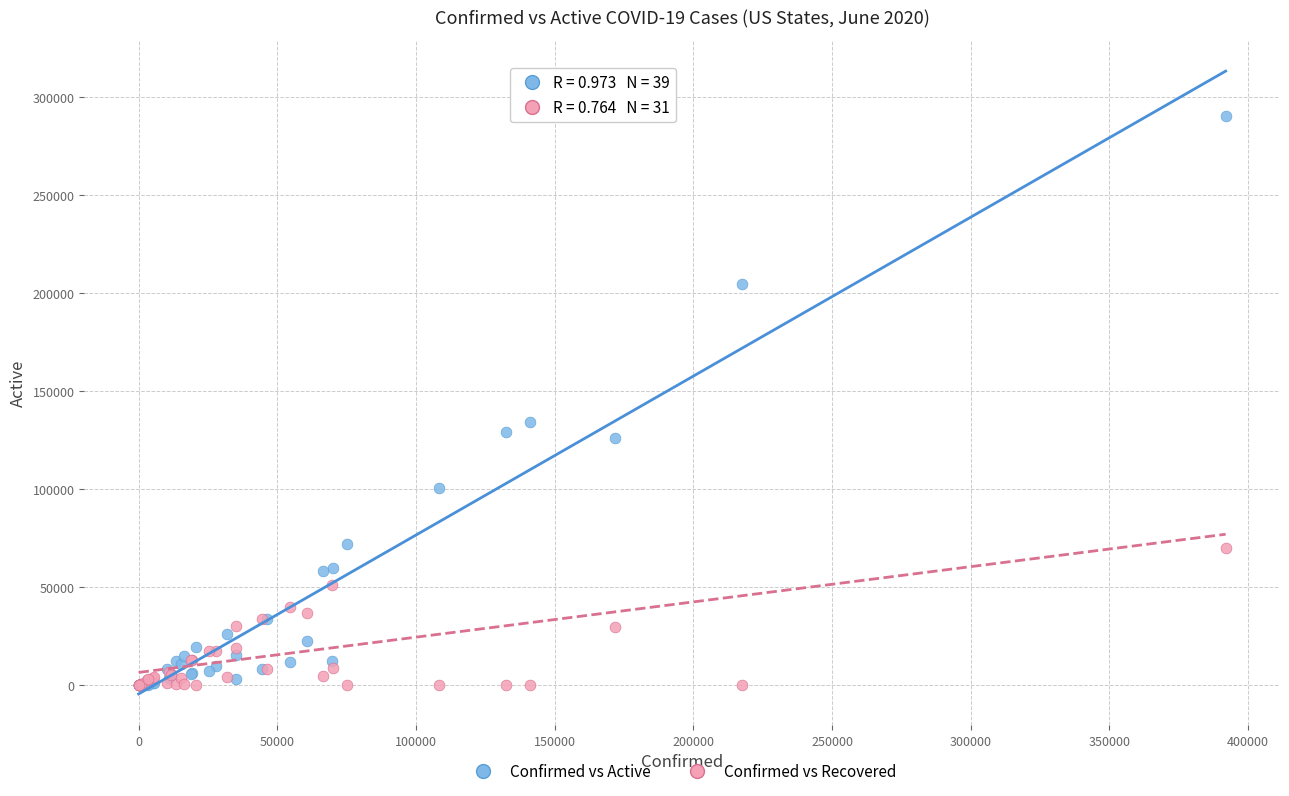

What are all the series names shown in the legend?

Confirmed vs Active, Confirmed vs Recovered